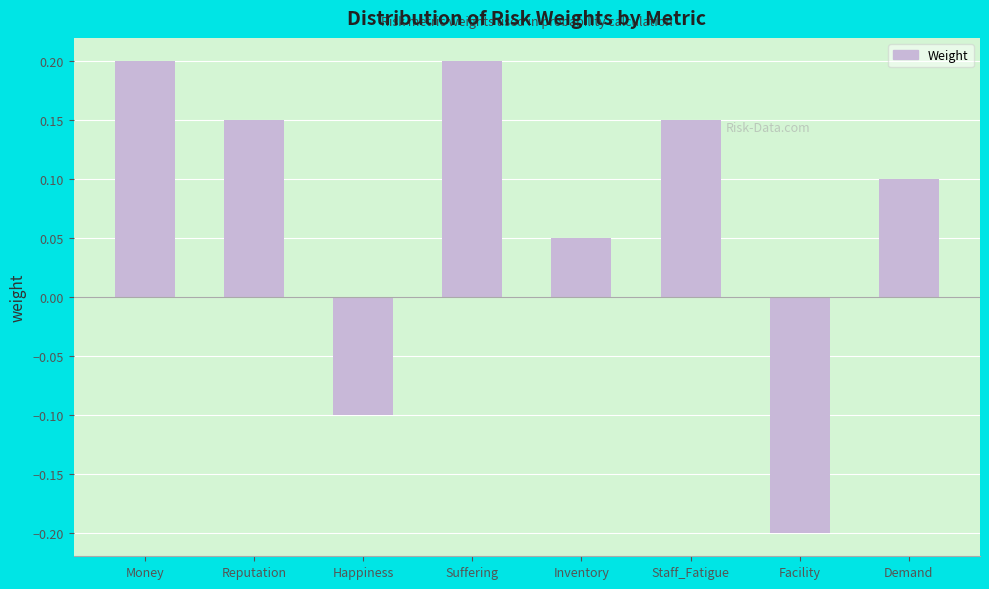

What is the value of the 3rd bar from the left?

-0.1